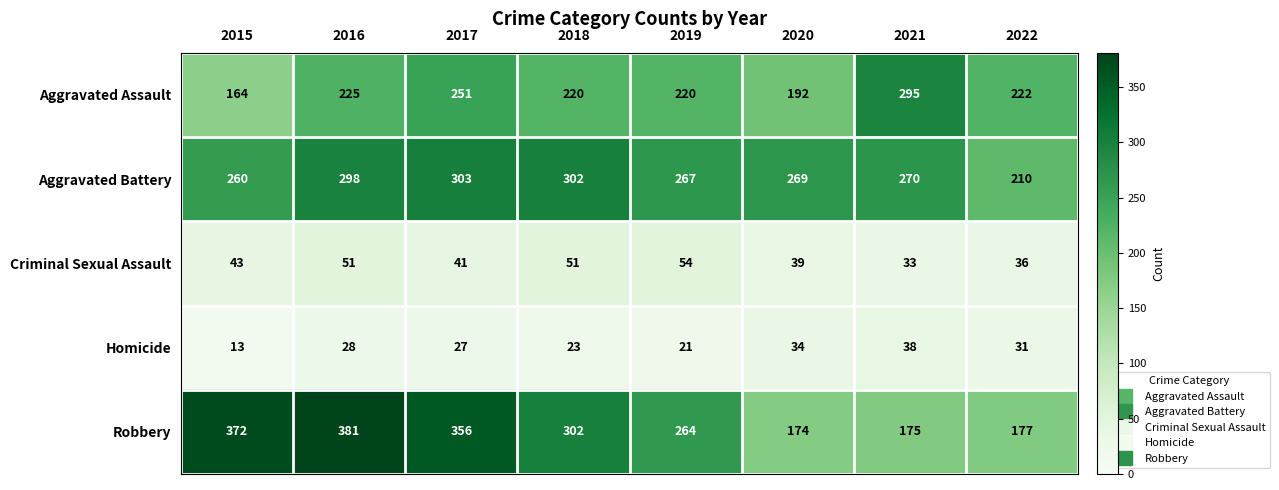

Which series changed the most between 2016 and 2018?

Robbery